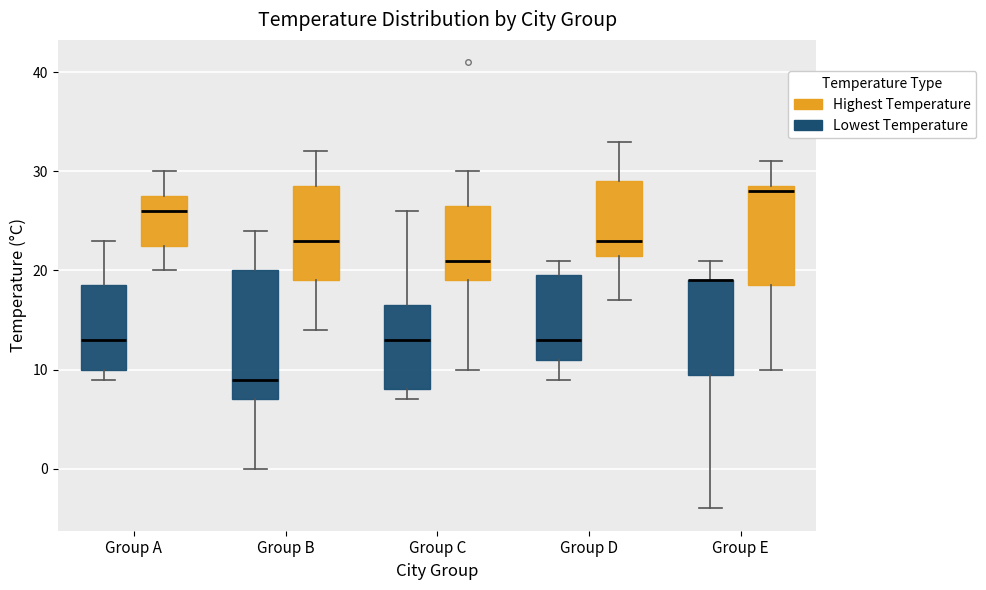

Reading left to right, read every box against the y-axis: the position of its median line, the range the box covers, and the ends of its whiskers. The values are not printed on the chart, so give them approximately, as read against the axis.

Group A (Lowest Temperature): median 13, box 10 to 19, whiskers 9 to 23
Group A (Highest Temperature): median 26, box 23 to 28, whiskers 20 to 30
Group B (Lowest Temperature): median 9, box 7 to 20, whiskers 0 to 24
Group B (Highest Temperature): median 23, box 19 to 29, whiskers 14 to 32
Group C (Lowest Temperature): median 13, box 8 to 17, whiskers 7 to 26
Group C (Highest Temperature): median 21, box 19 to 27, whiskers 10 to 30
Group D (Lowest Temperature): median 13, box 11 to 20, whiskers 9 to 21
Group D (Highest Temperature): median 23, box 22 to 29, whiskers 17 to 33
Group E (Lowest Temperature): median 19 (drawn on the box's upper edge), box 10 to 19, whiskers -4 to 21
Group E (Highest Temperature): median 28, box 19 to 29, whiskers 10 to 31